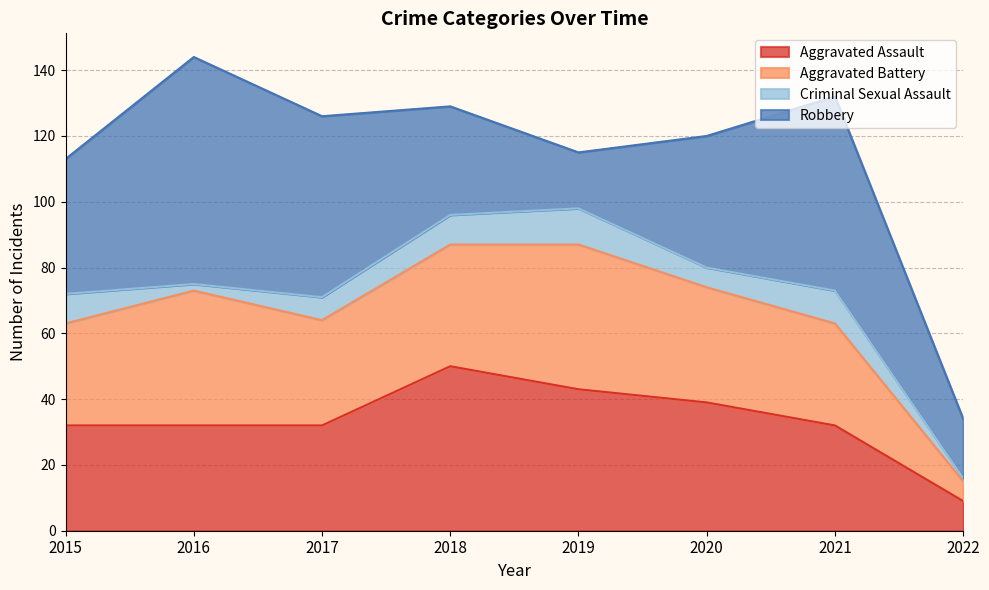

True or false: Robbery has a value of 59 at 2021.

True